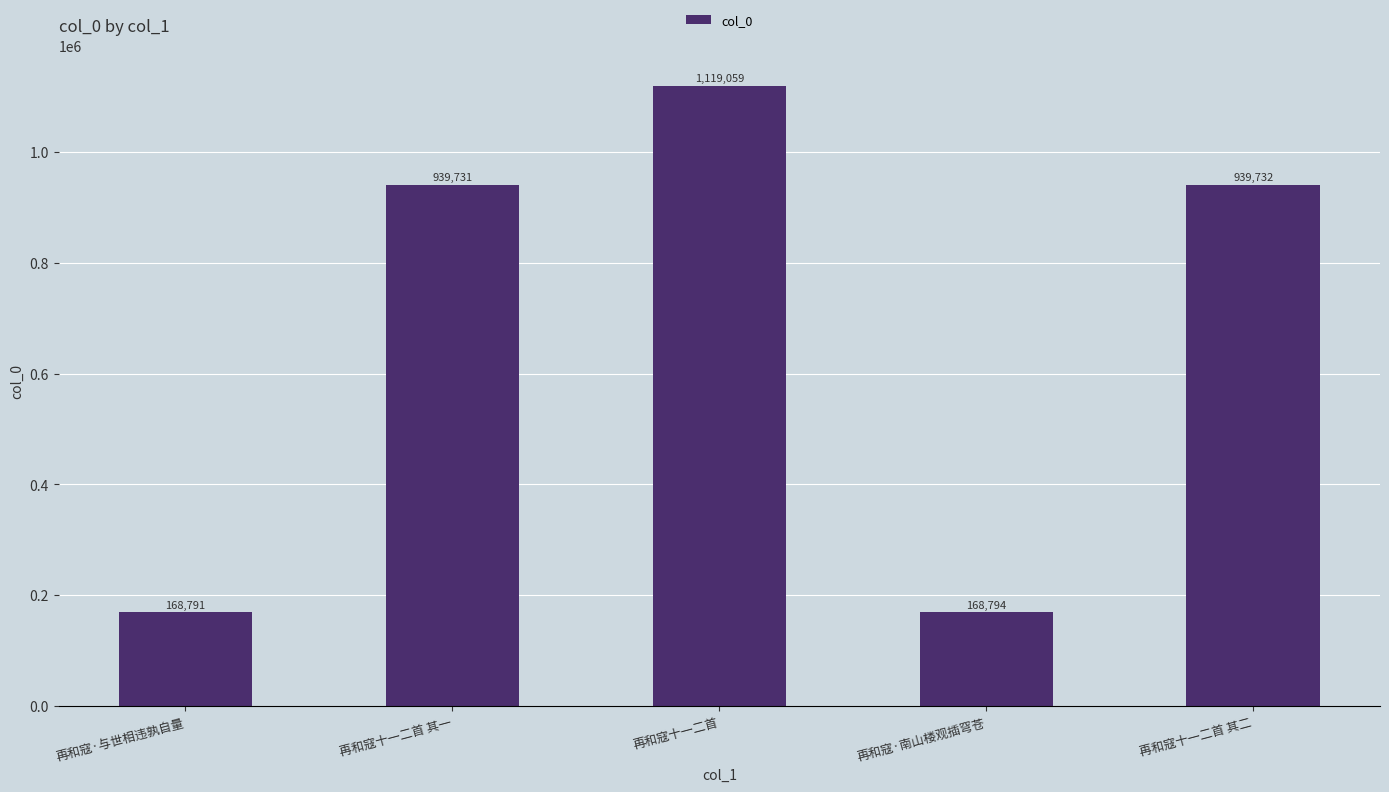

What is the average value?

667221